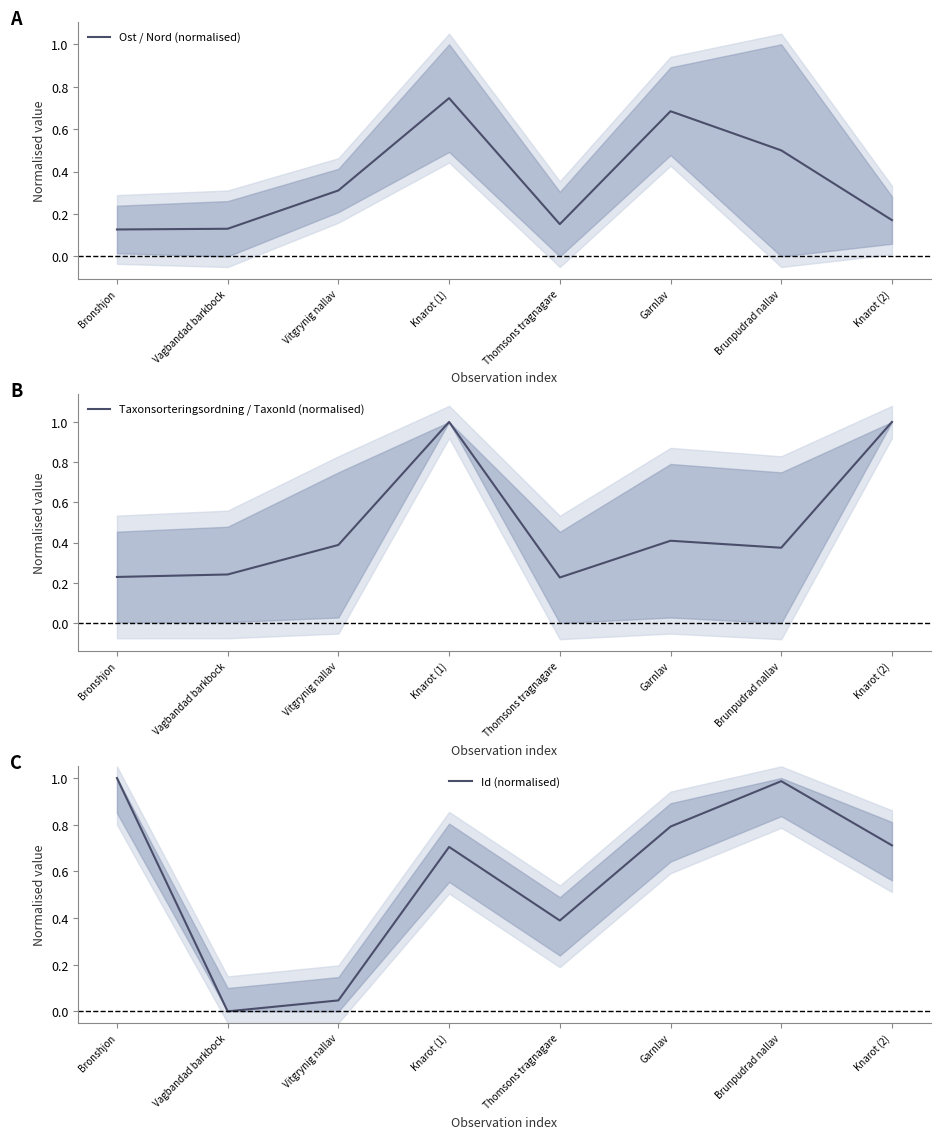

Which series has the largest range (max minus min)?

Id (normalised)